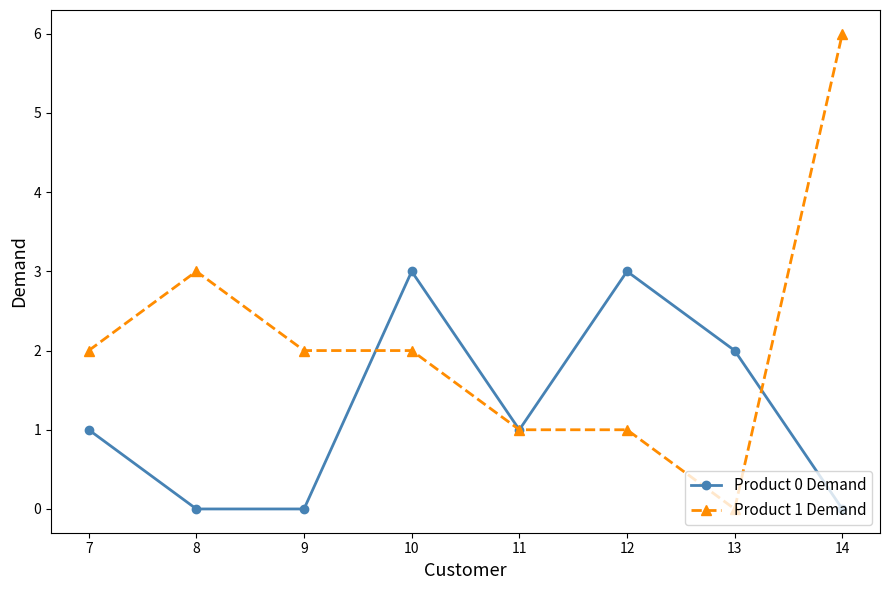

What is the sum of all Product 1 Demand values?

17